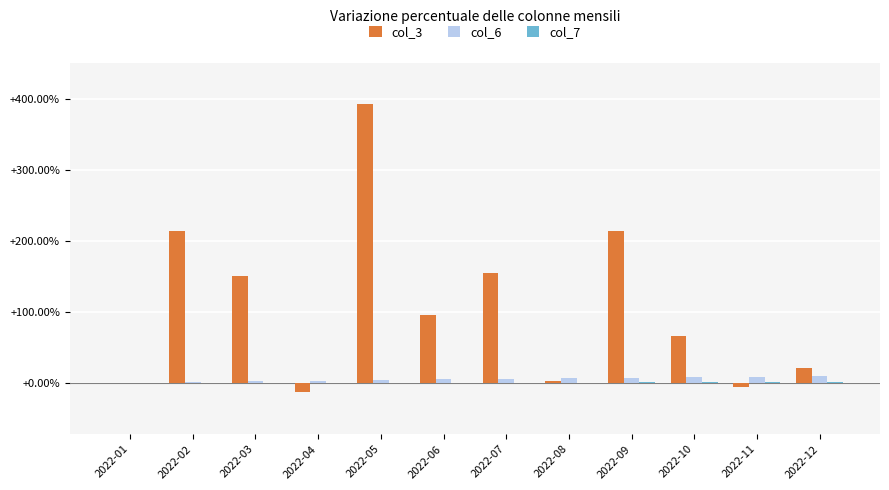

How many groups of bars are there?

12